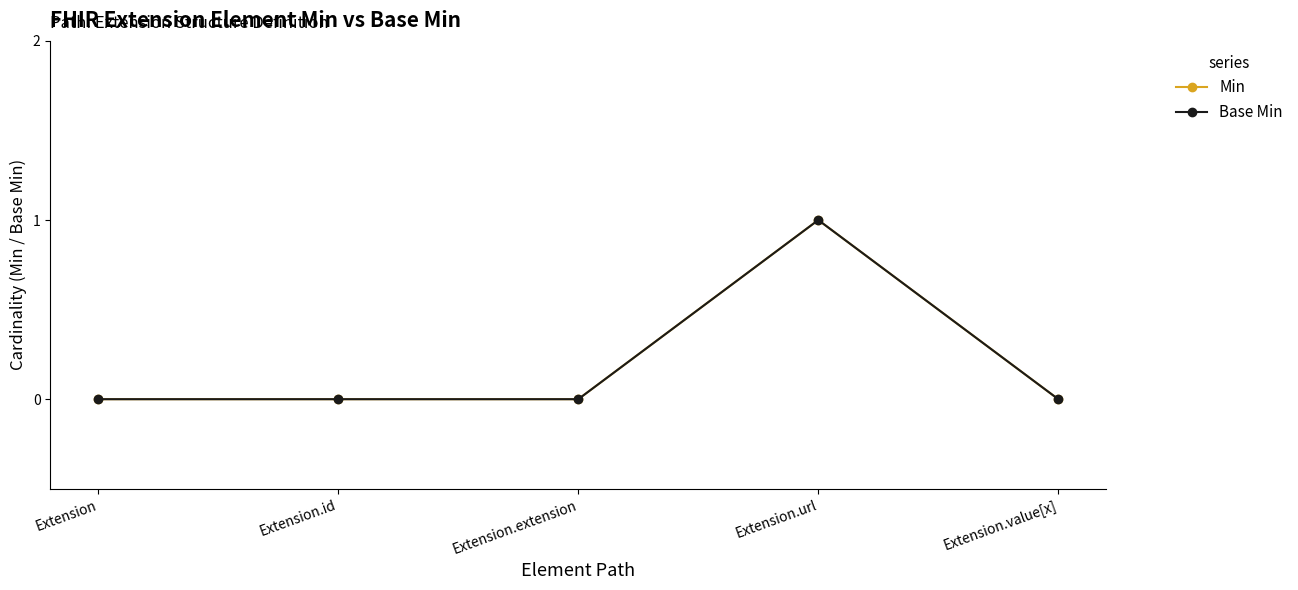

Reading left to right, what are all the values shown in this chart?

Min: Extension=0	Extension.id=0	Extension.extension=0	Extension.url=1	Extension.value[x]=0
Base Min: Extension=0	Extension.id=0	Extension.extension=0	Extension.url=1	Extension.value[x]=0